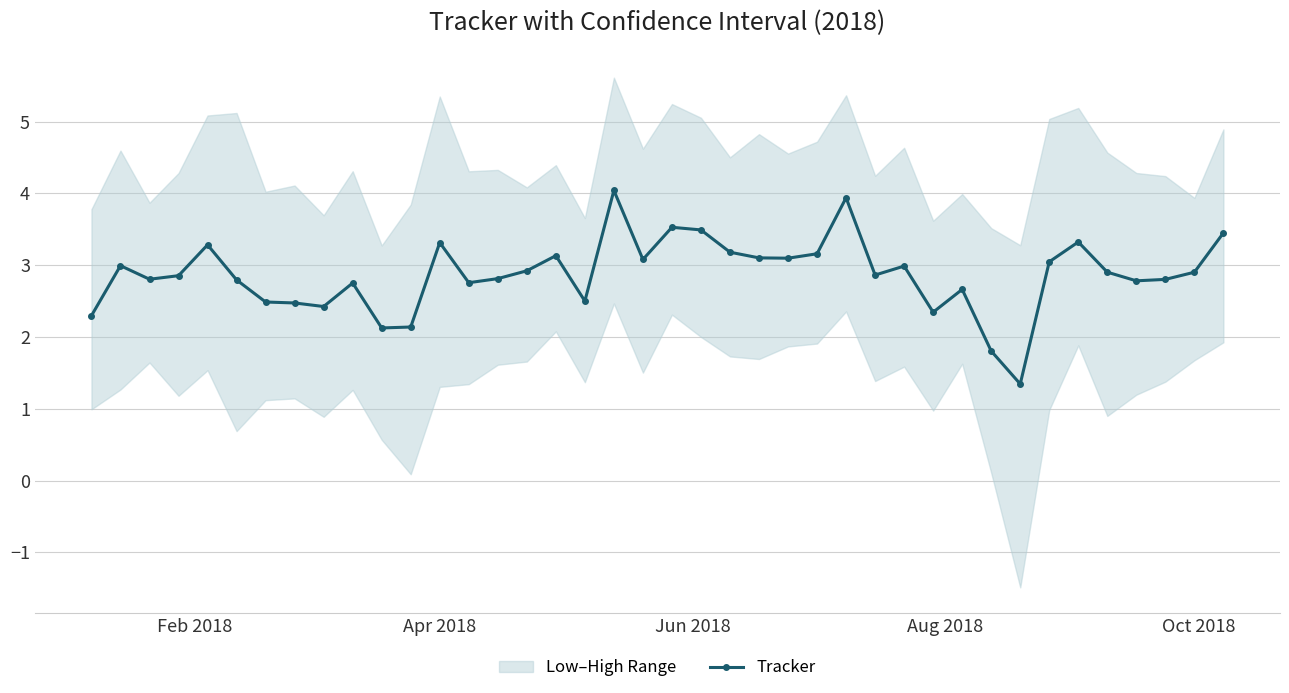

What is the difference between the maximum and second lowest values?

2.2